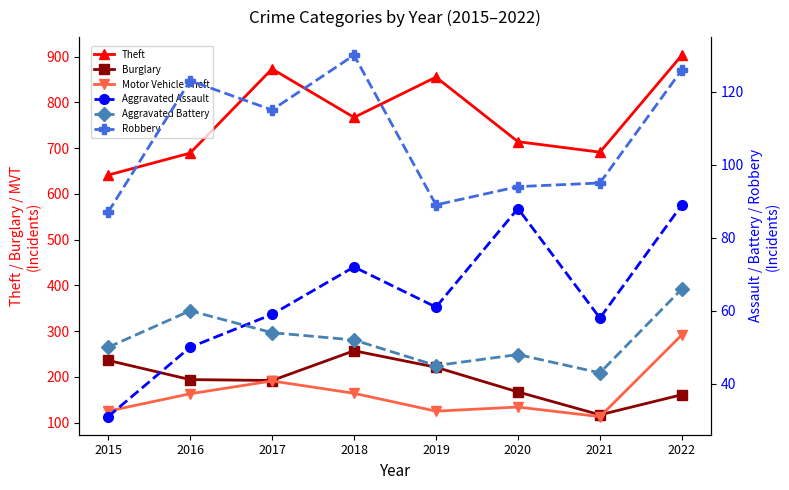

What are all the series names shown in the legend?

Theft, Burglary, Motor Vehicle Theft, Aggravated Assault, Aggravated Battery, Robbery